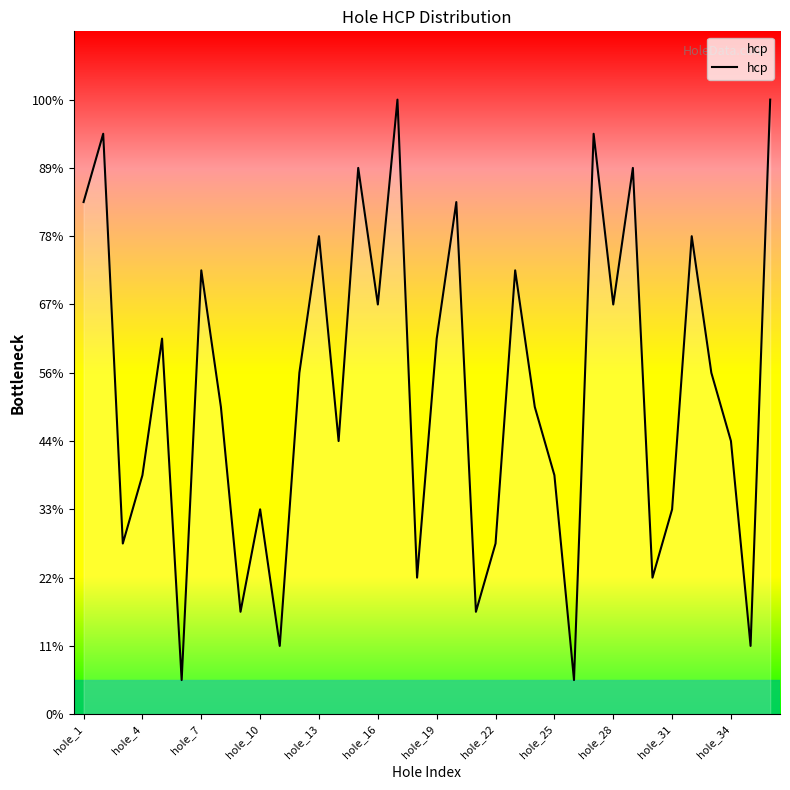

Is this an area chart (filled region under the line)?

No